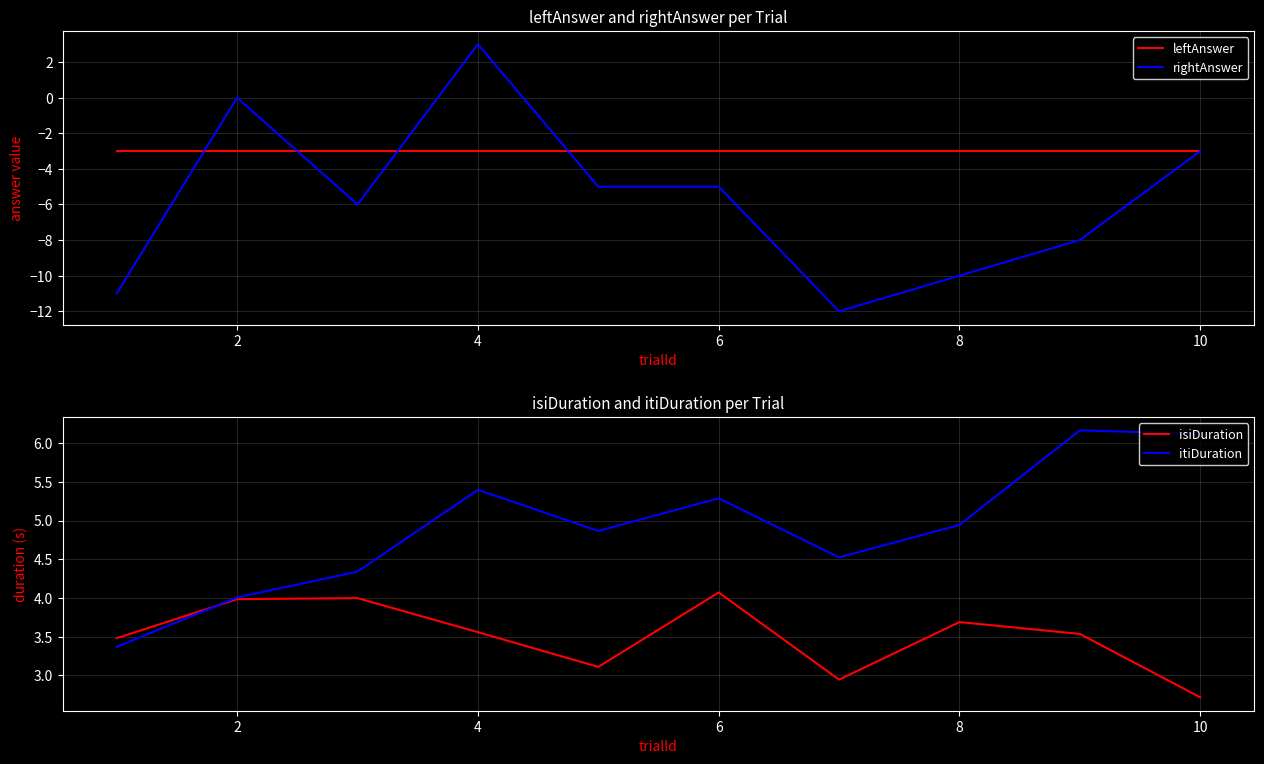

Is it true that rightAnswer equals 3 at 4?

True